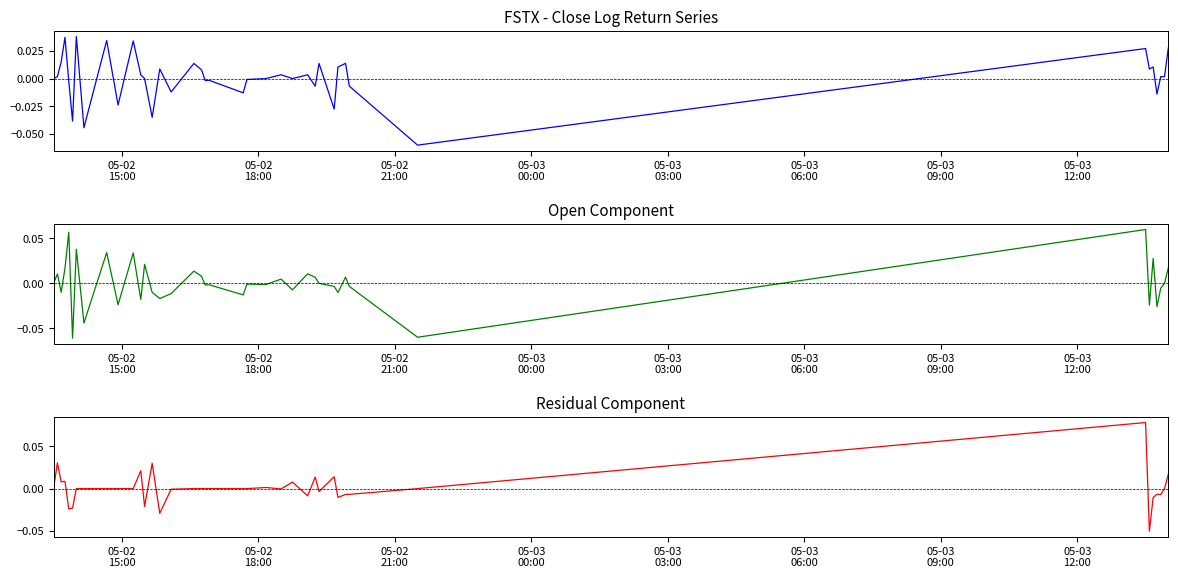

Which series has the largest total across all categories?

close log return